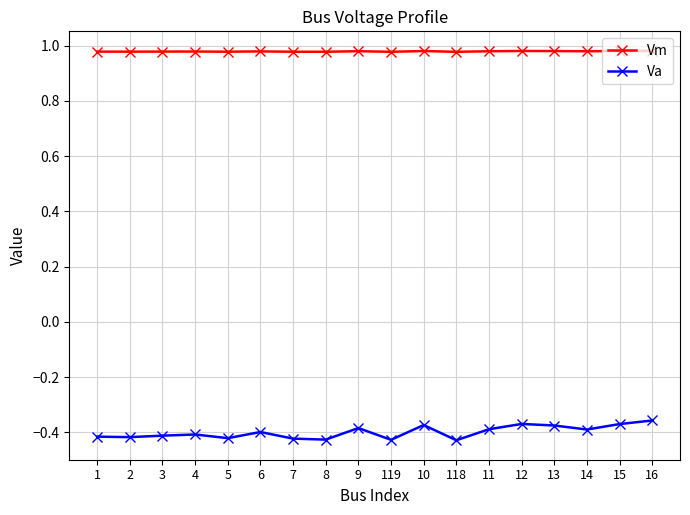

What is the total value across all series at 14?

0.6